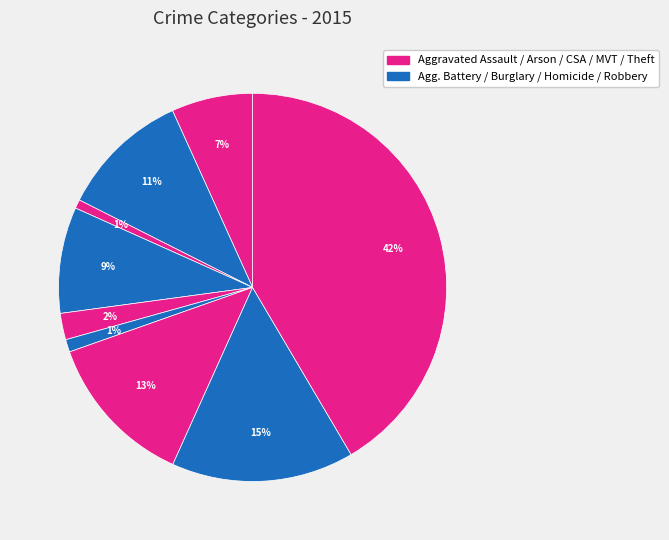

How many segments does this pie chart have?

9